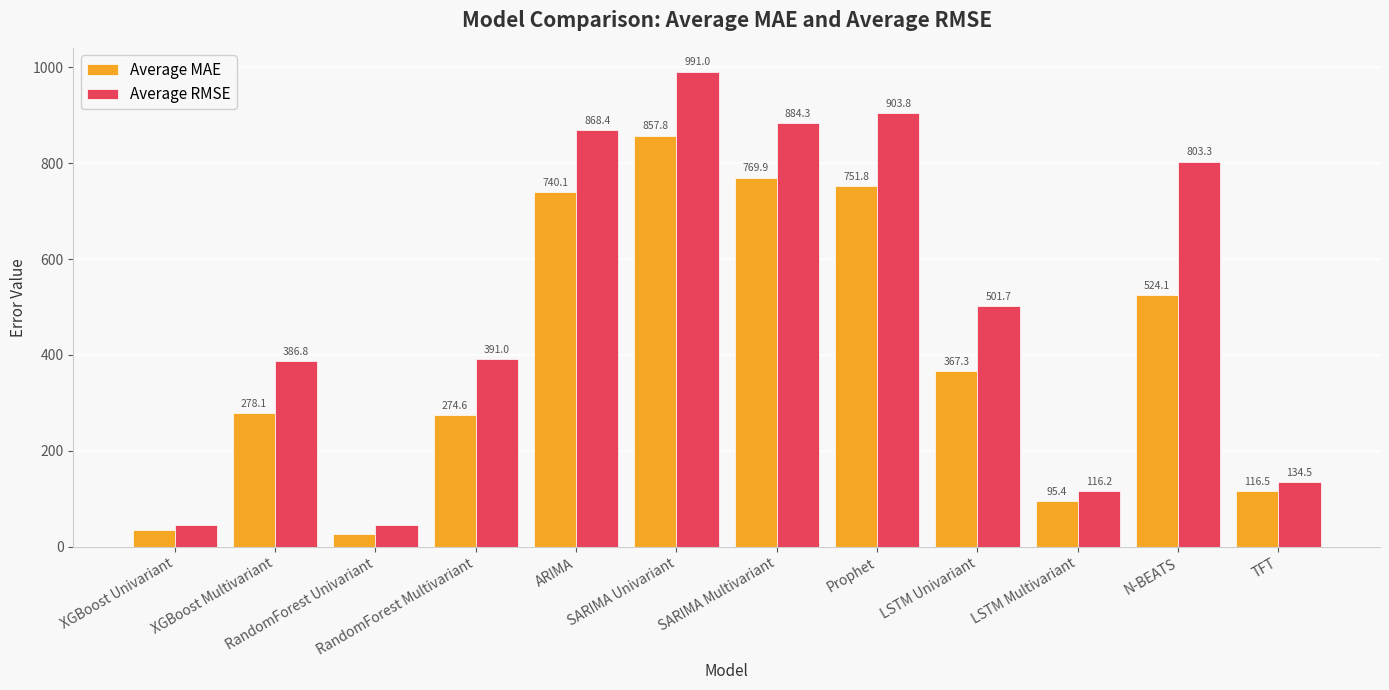

What are all the series names shown in the legend?

Average MAE, Average RMSE